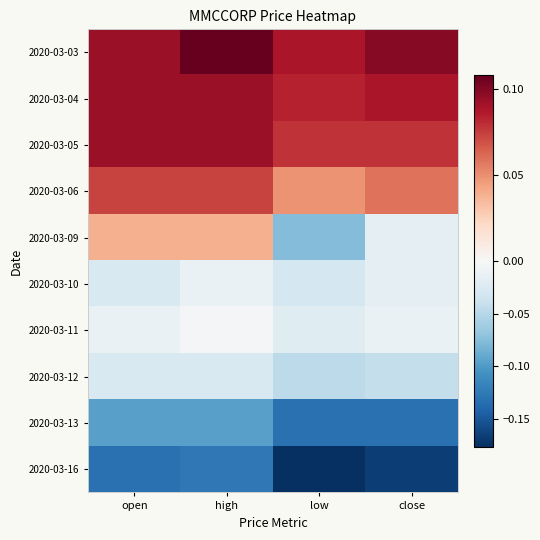

Between open and close, which is larger?

close